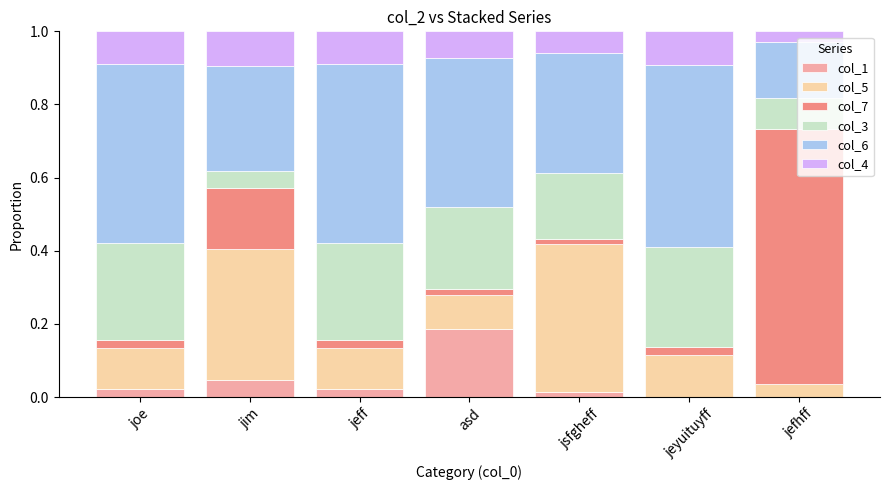

The value of col_1 at jim is 0.0. True or false?

True